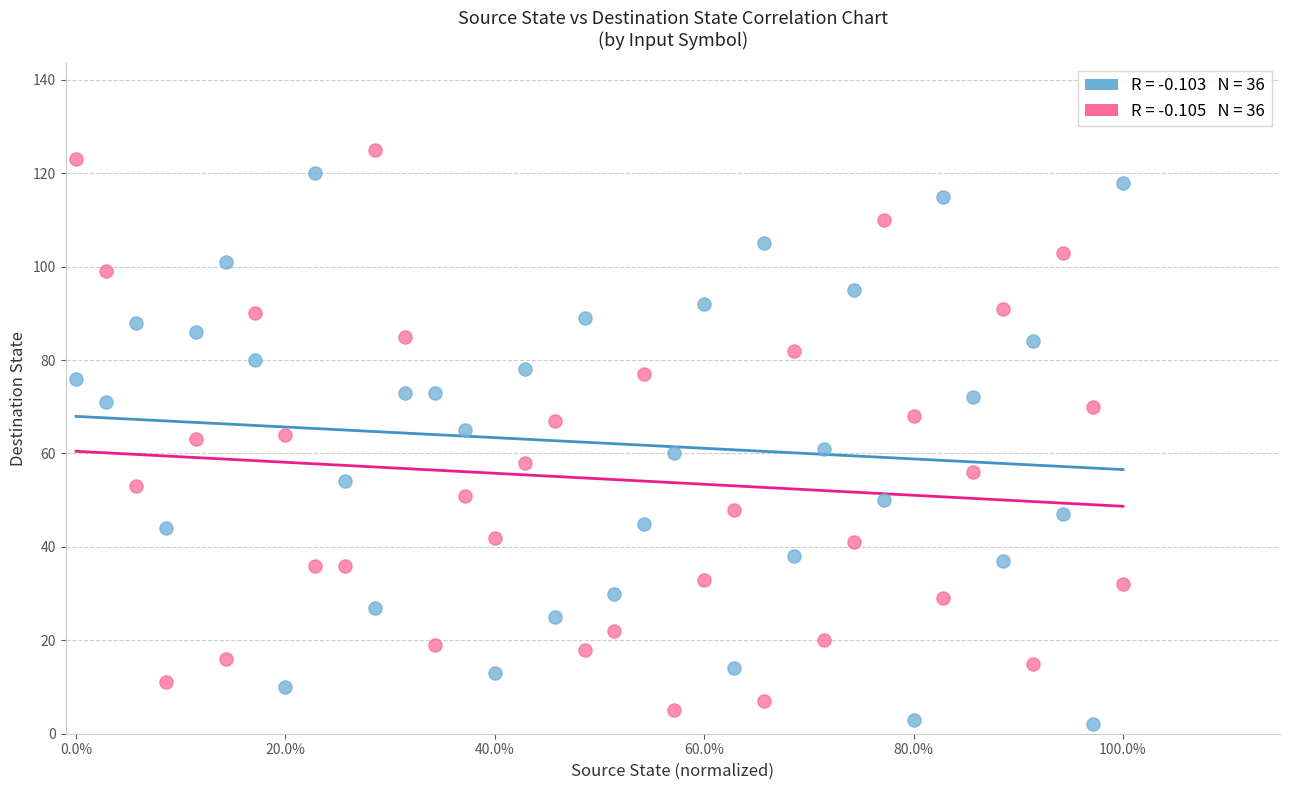

Across all data points, what is the range of Y values (max minus min)?

123